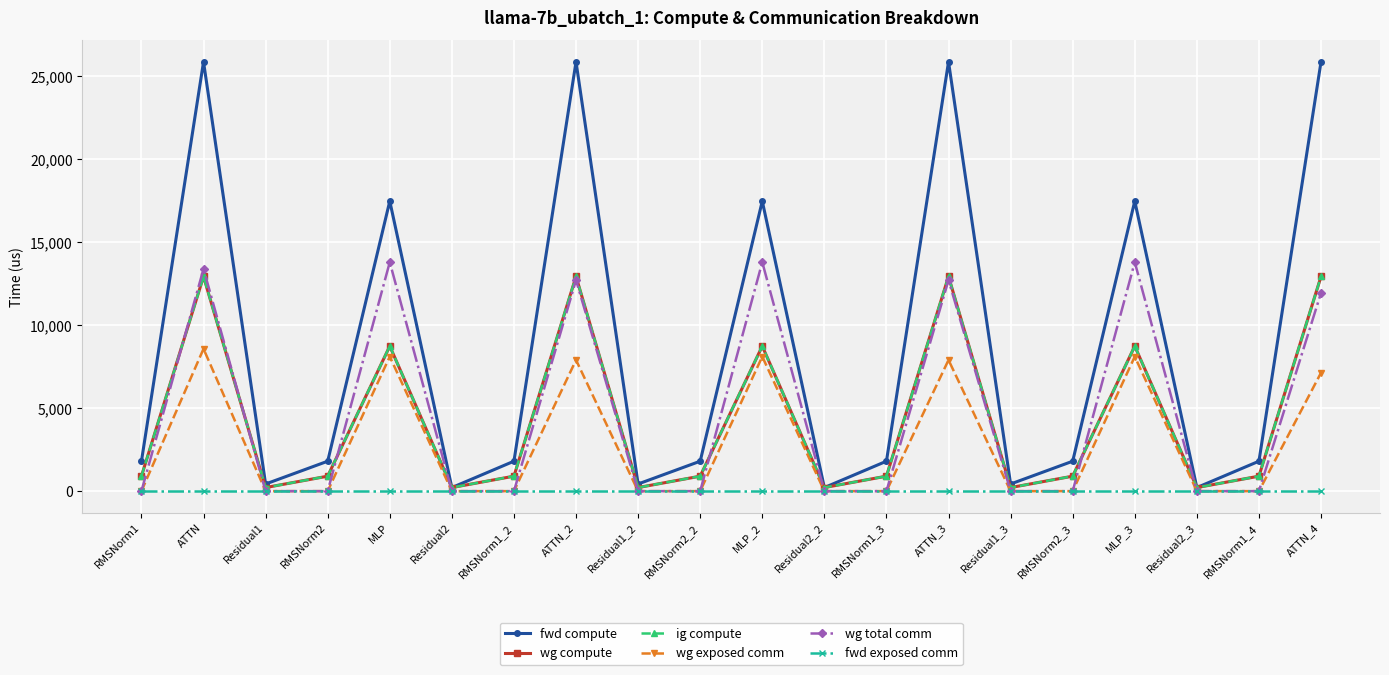

Is this an area chart (filled region under the line)?

No